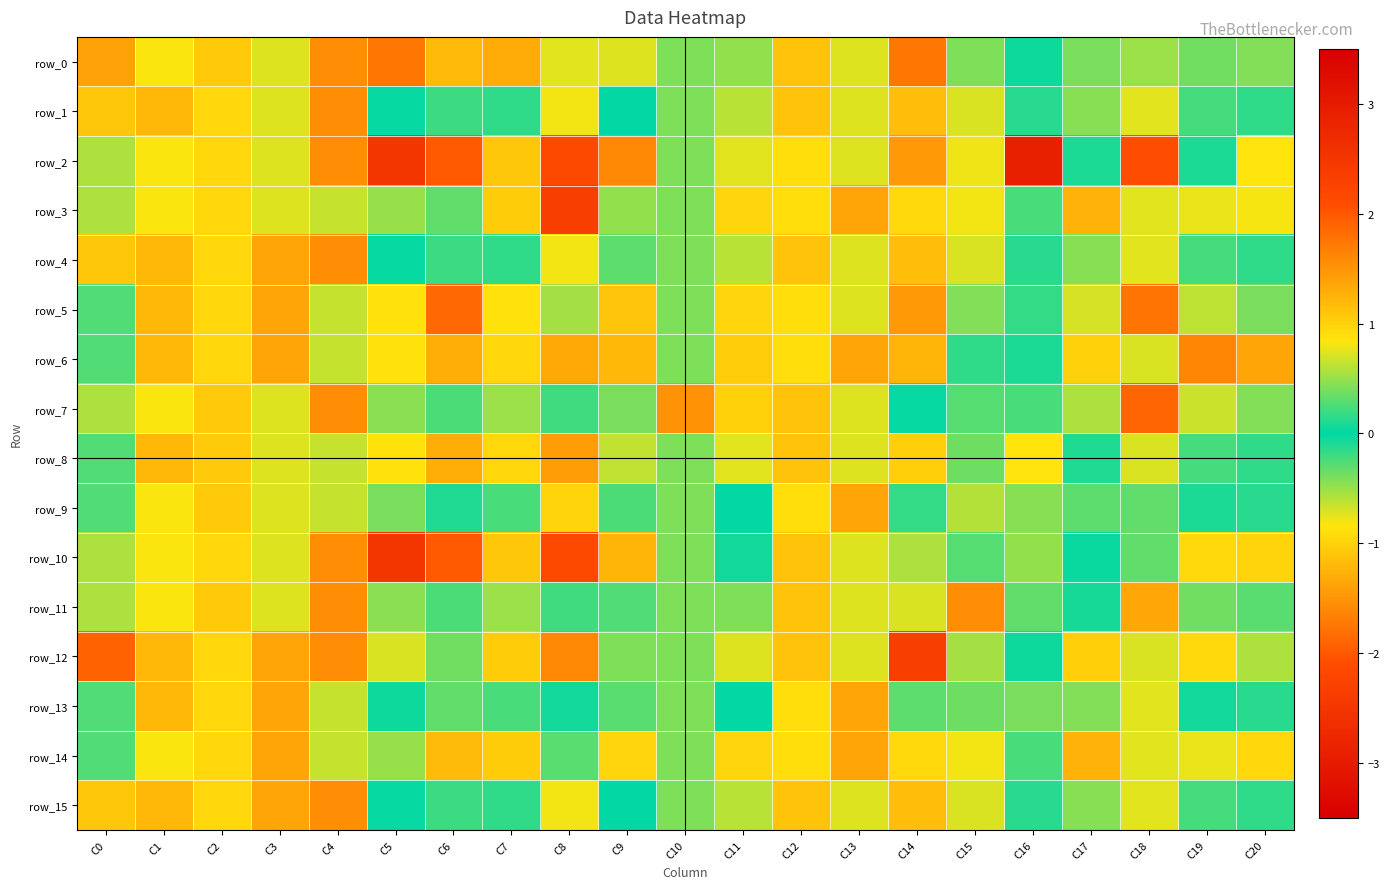

How many data points does each series have?

21